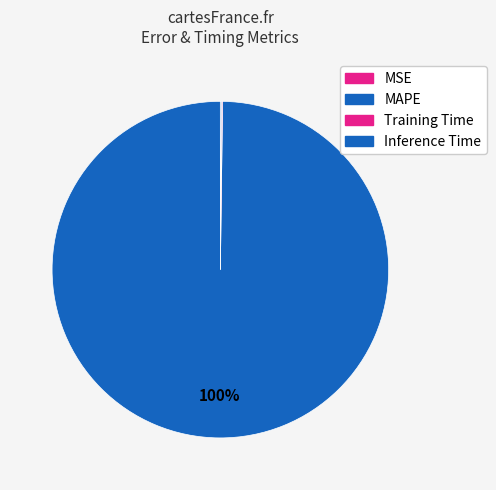

The MAPE slice represents 99% of the pie. True or false?

False